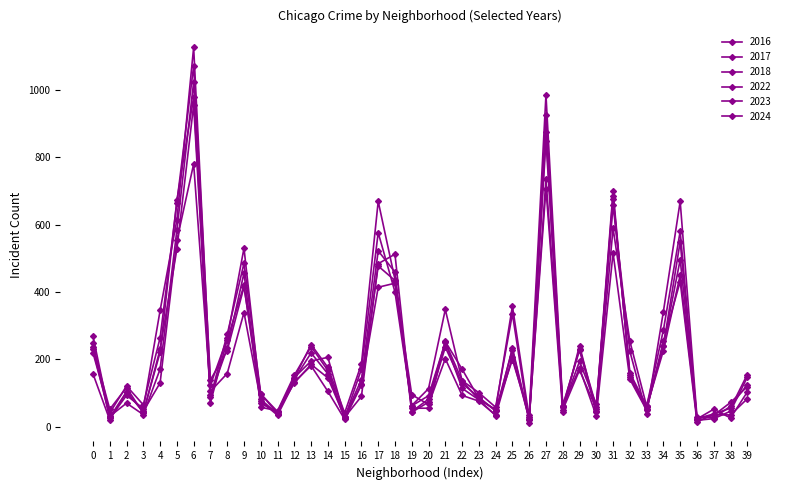

How many data points in 2017 are less than 146?

20